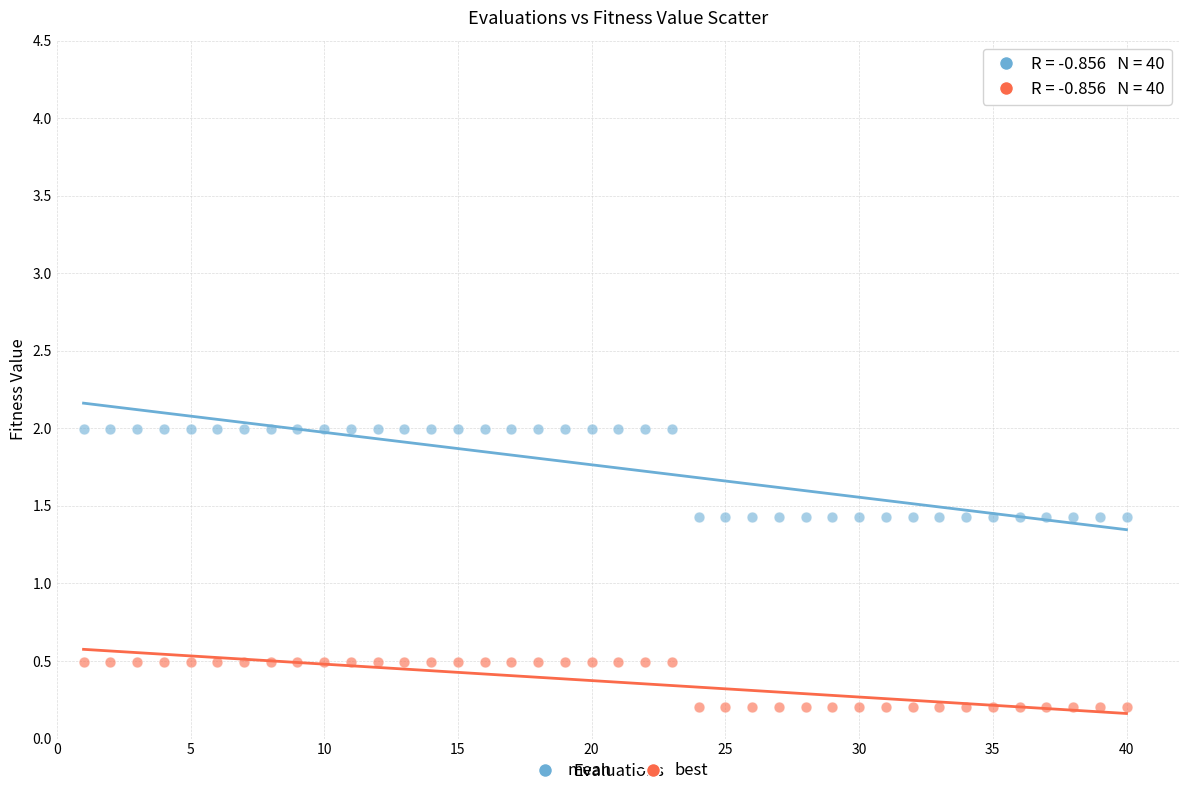

What are all the series names shown in the legend?

mean, best